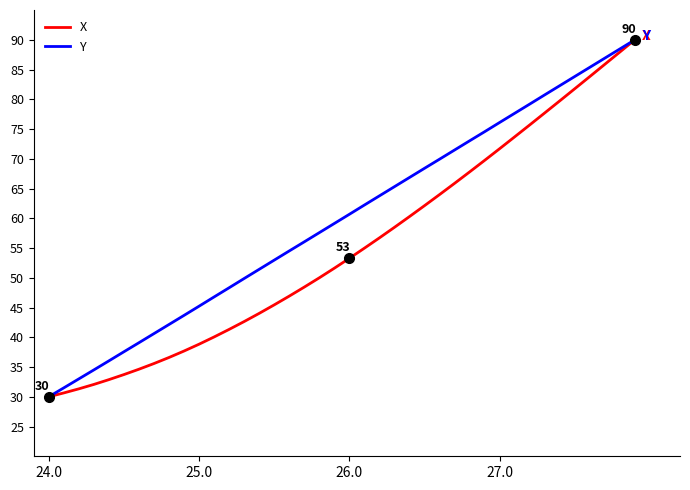

List the series in order of their overall mean, highest first.

Y, X